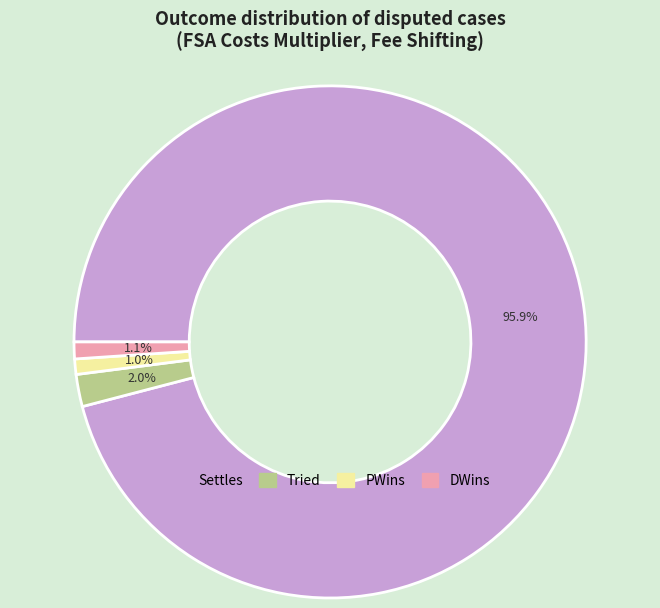

How many segments does this pie chart have?

4